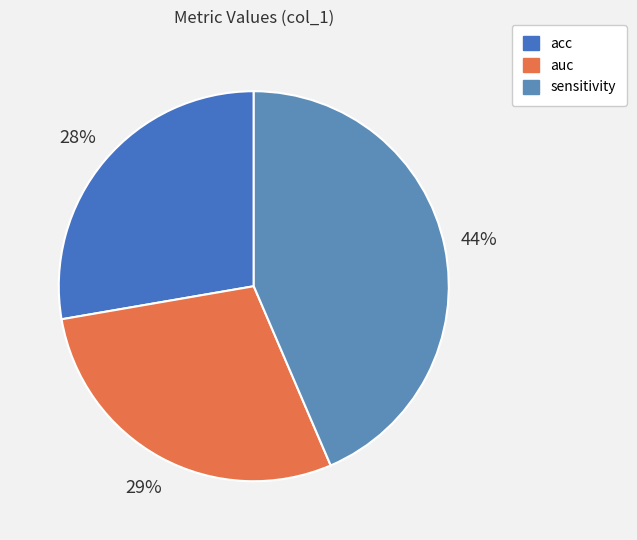

Which slice is the largest?

sensitivity